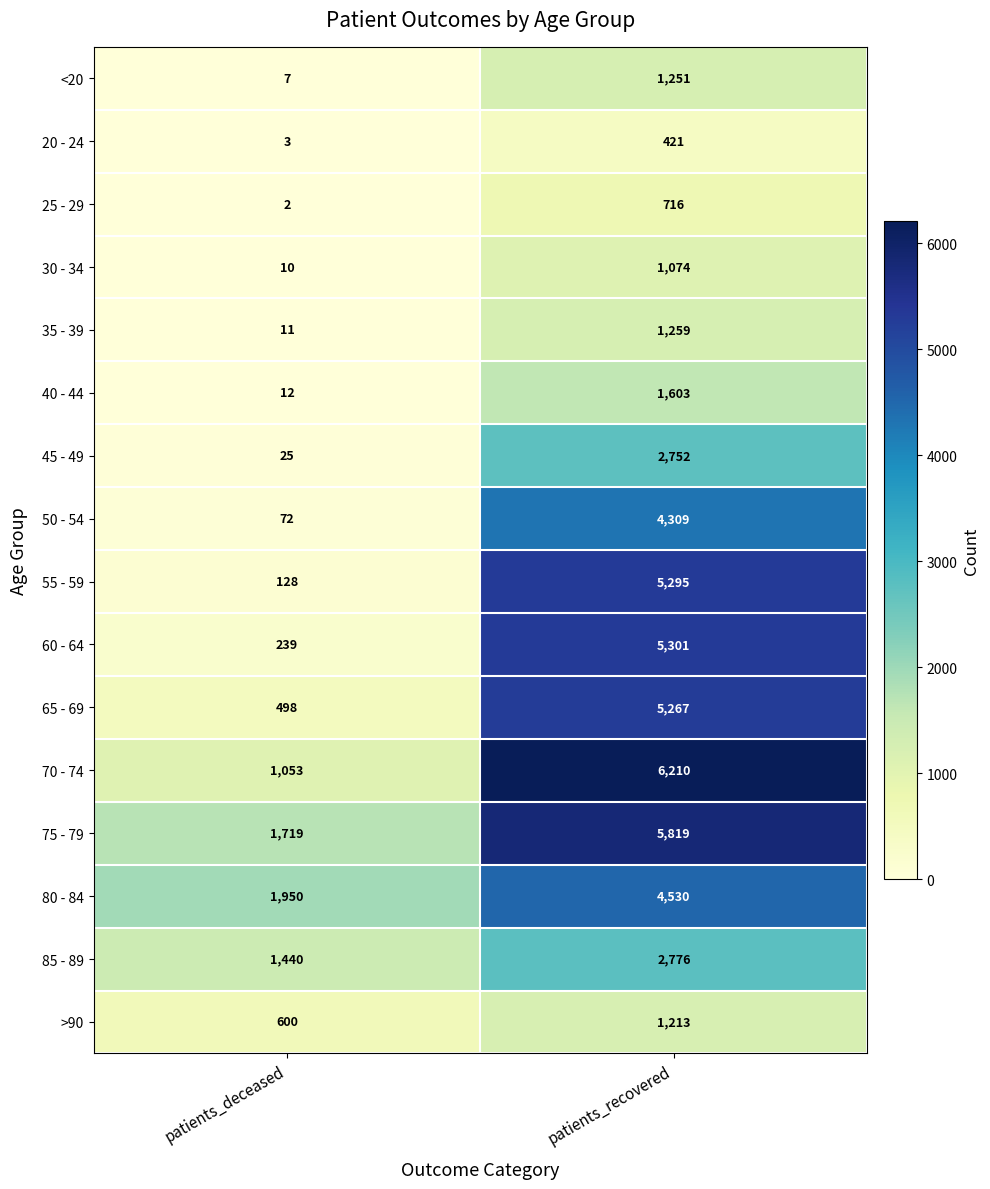

Where is 40 - 44 nearest to the value 807?

patients_deceased